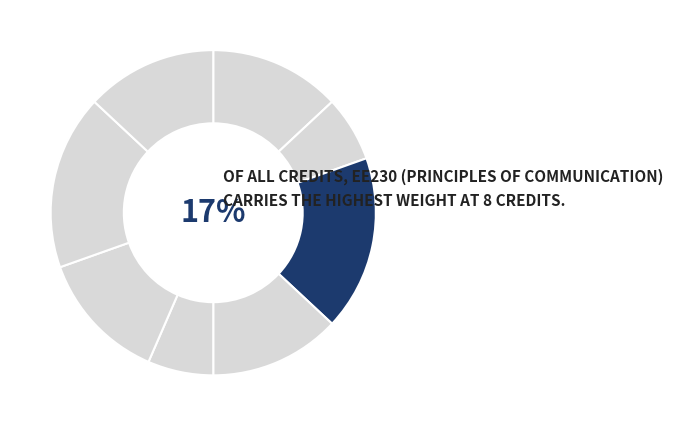

How many slices are in this pie chart?

8